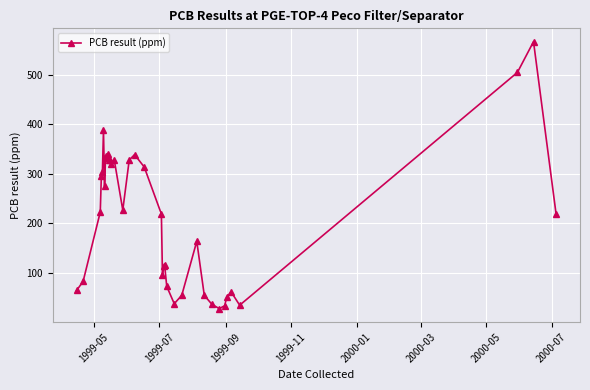

What is the value of the 7th point from the left?

275